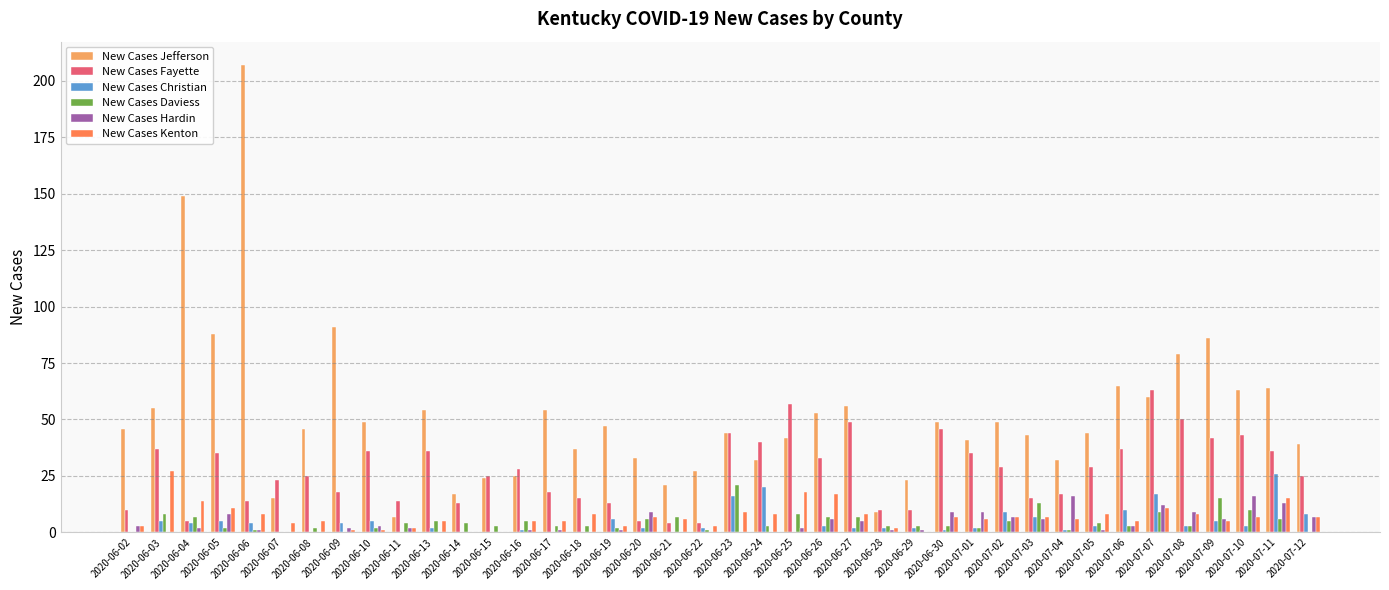

What is the sum of the New Cases Kenton values at 2020-07-02 and 2020-07-07?

18